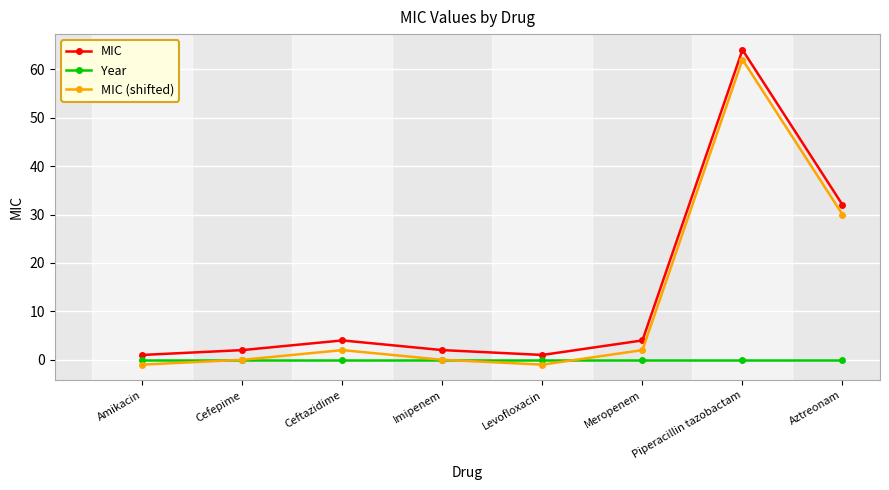

What is the maximum value shown in the chart?

64